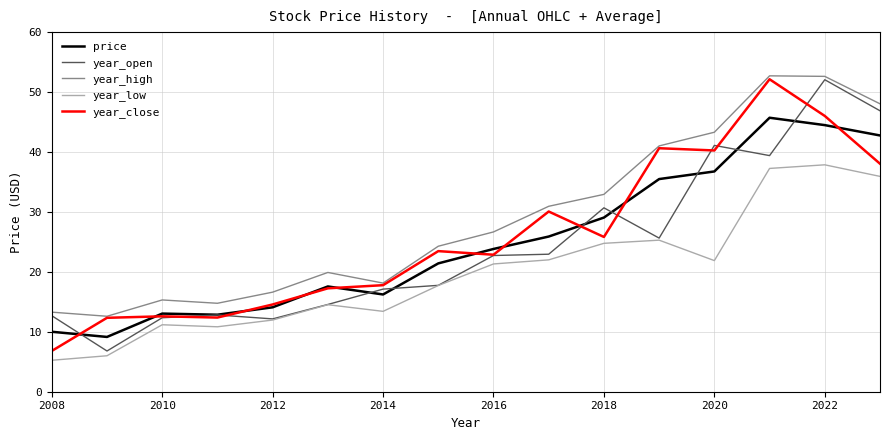

What are all the series names shown in the legend?

price, year_open, year_high, year_low, year_close